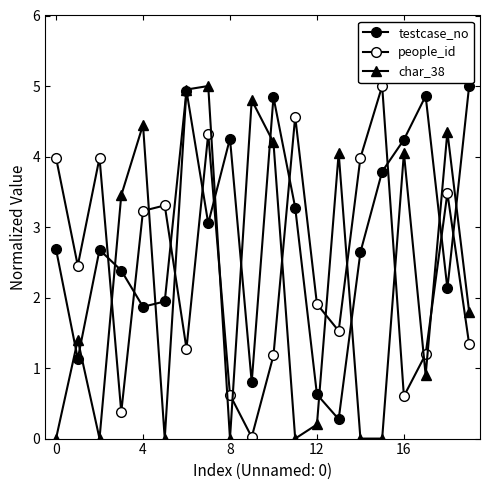

How many series are shown in this chart?

3